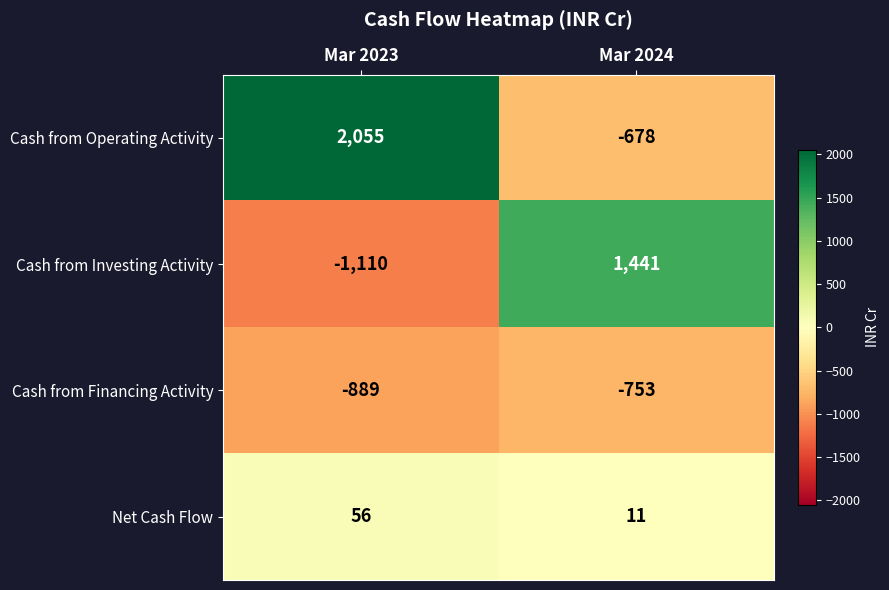

What is the average value of the Net Cash Flow series?

34